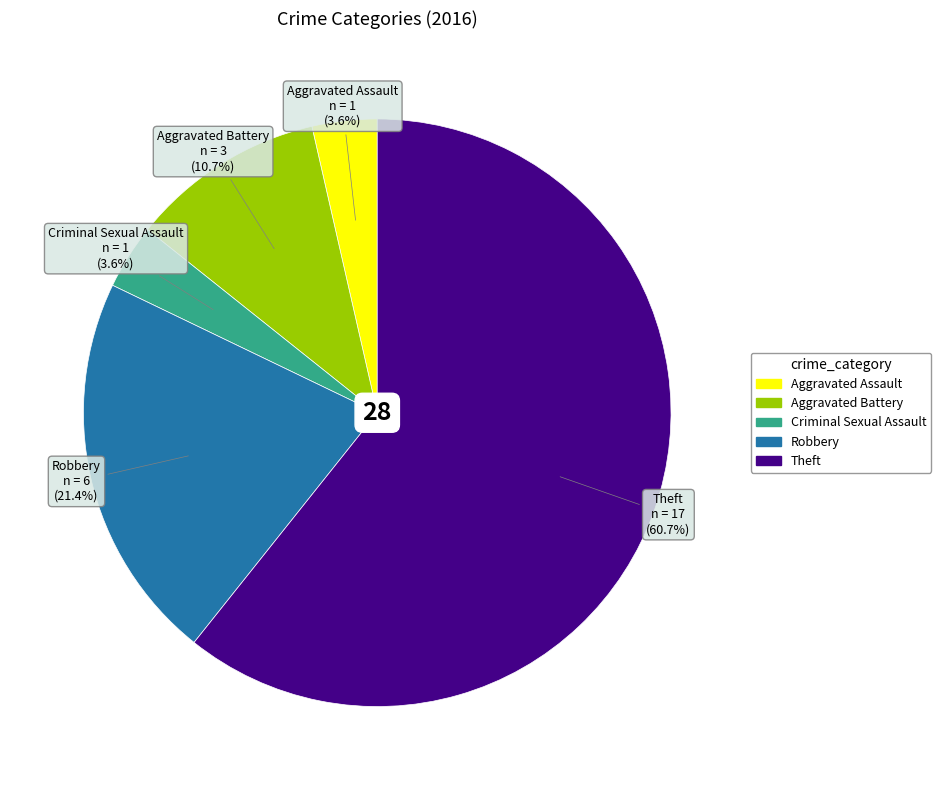

How many slices are in this pie chart?

5